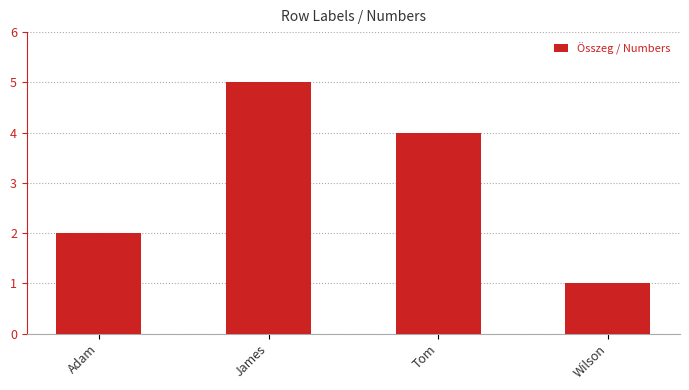

Reading right to left, extract all data points from this chart.

1	4	5	2